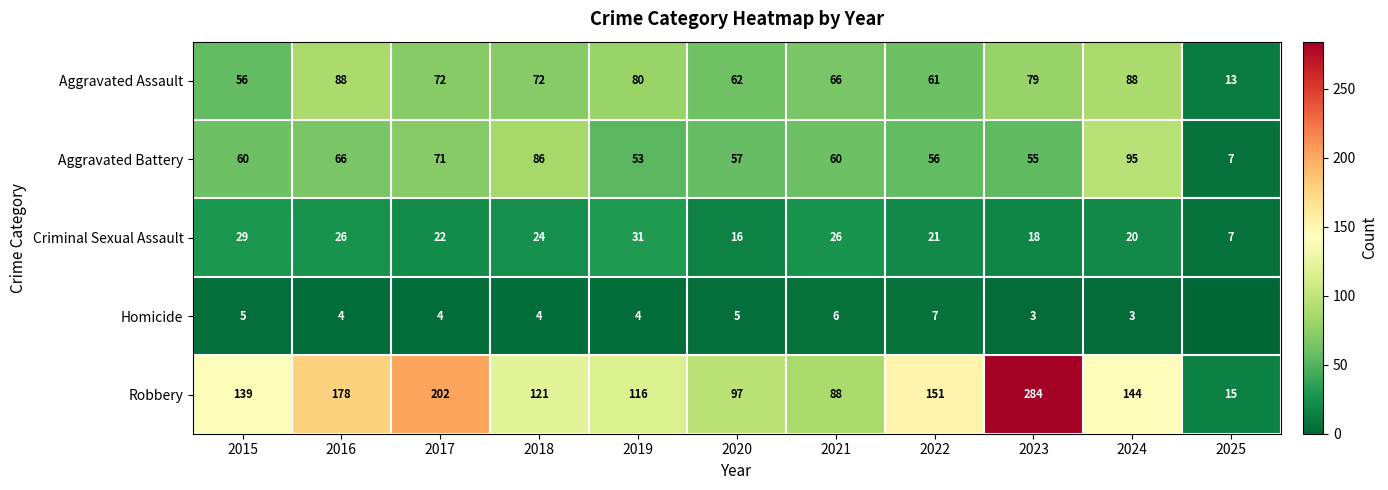

Where does the Aggravated Assault series first go above 72?

2016